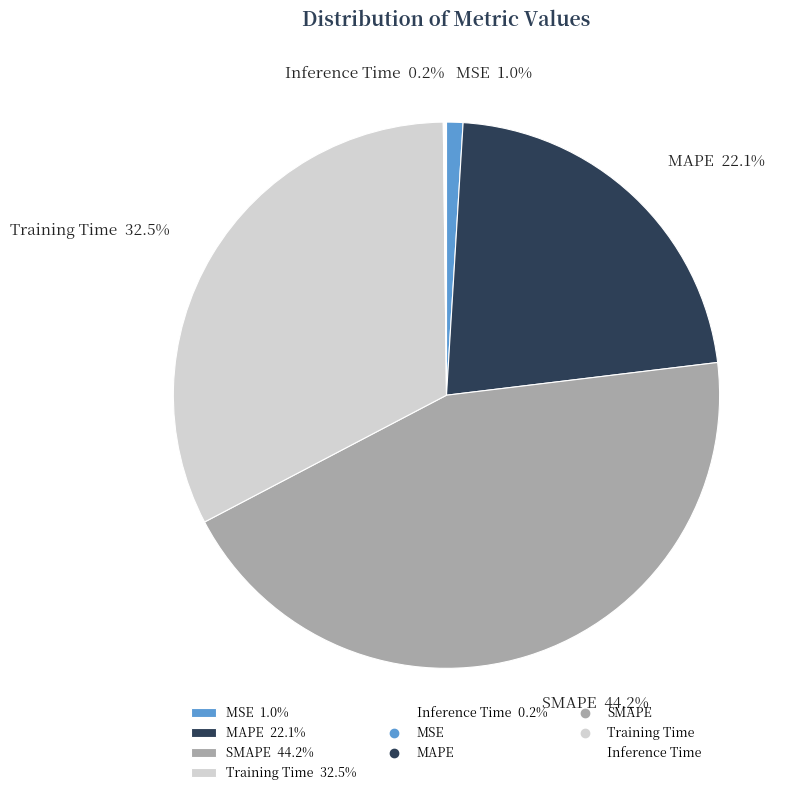

The MAPE slice represents 29% of the pie. True or false?

False